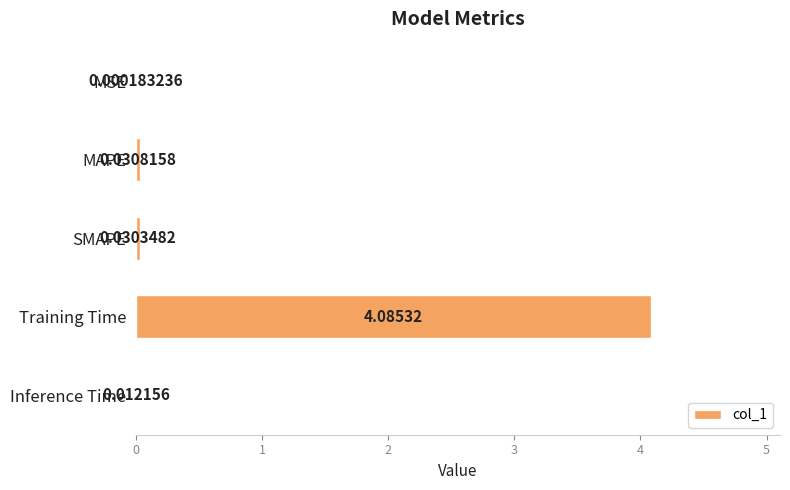

What is the average value?

0.8